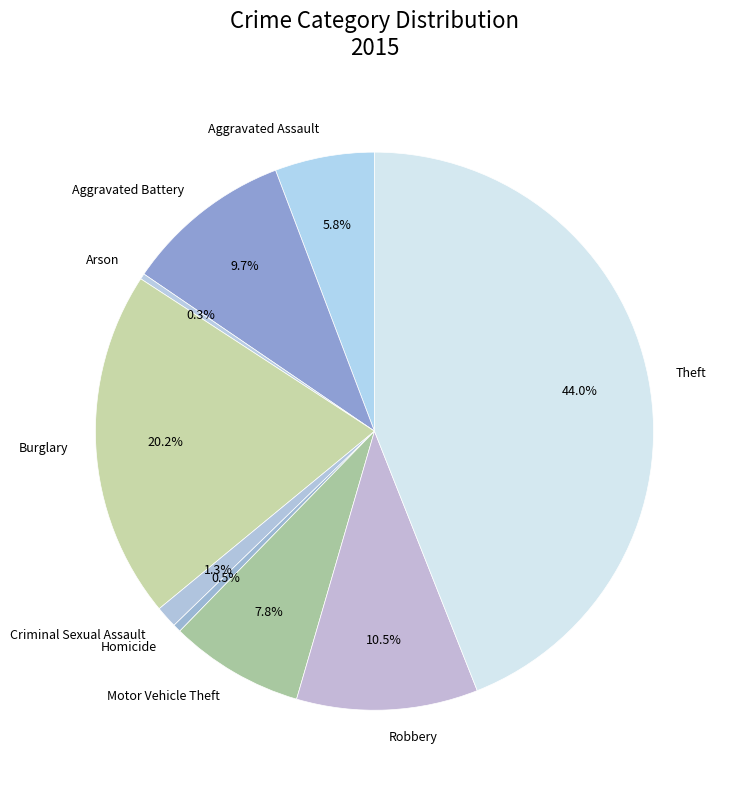

True or false: Criminal Sexual Assault accounts for 11% of the total.

False